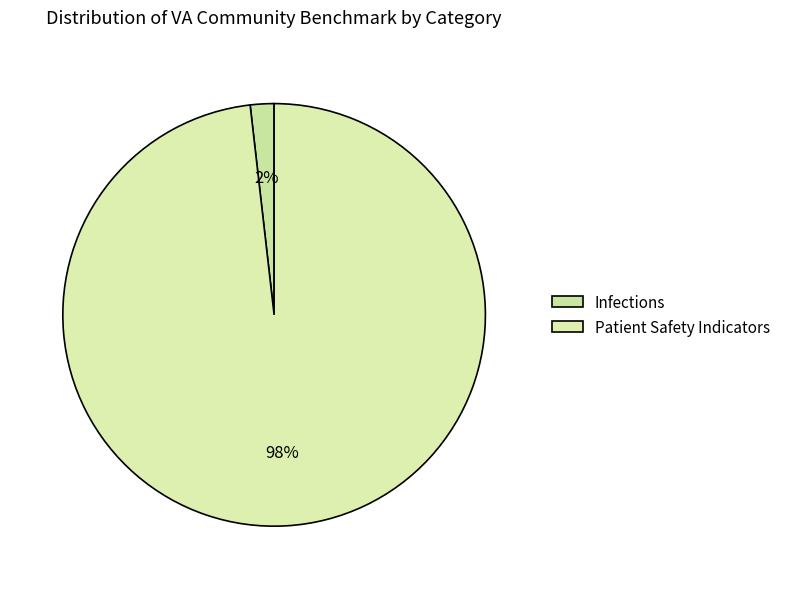

Which category accounts for the majority?

Patient Safety Indicators